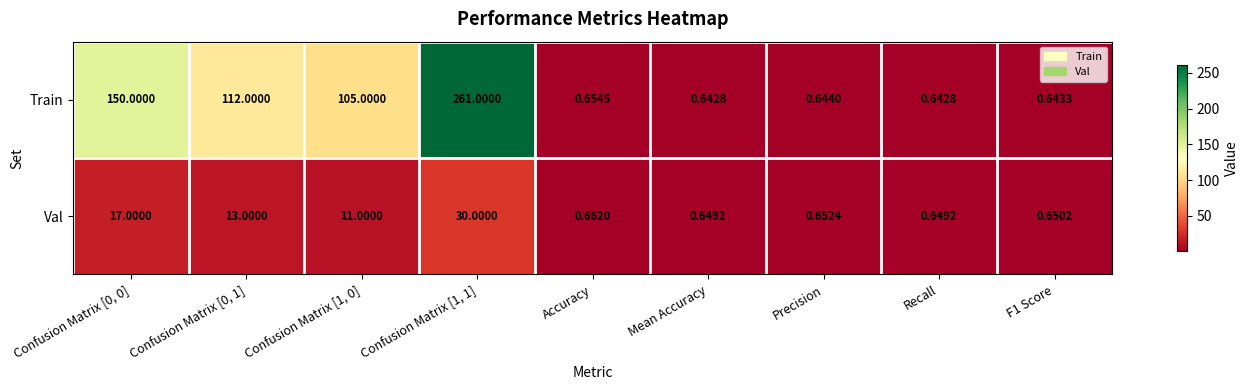

Rank the series by their maximum value, from lowest to highest.

Val, Train